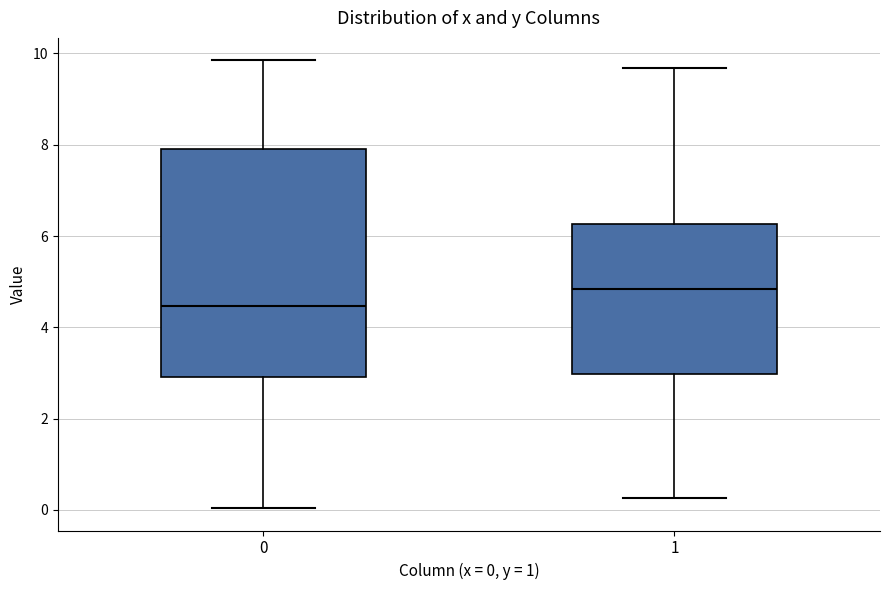

Which box's median line is the highest?

1